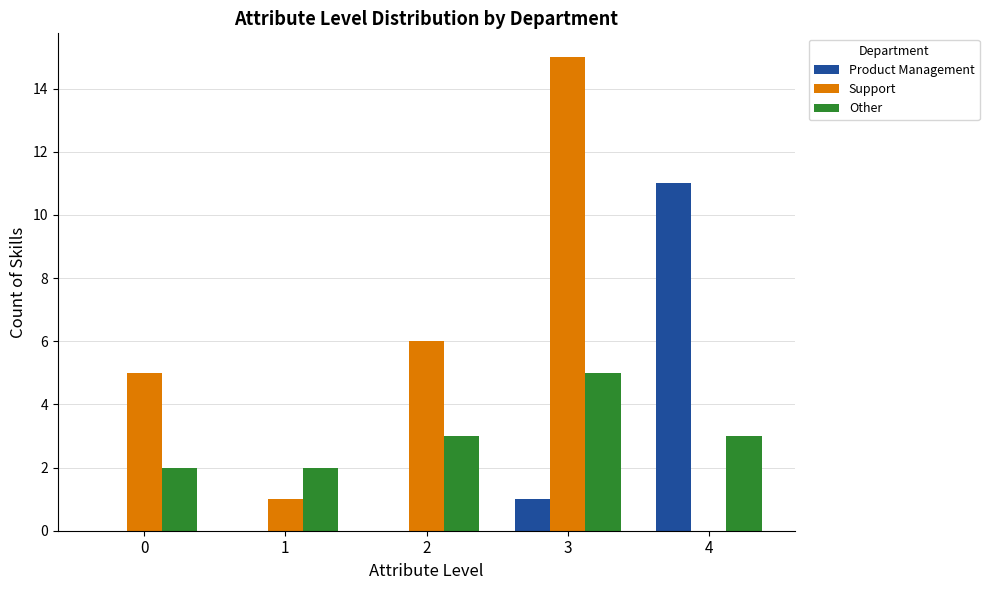

True or false: Product Management has a value of 1 at 3.

True